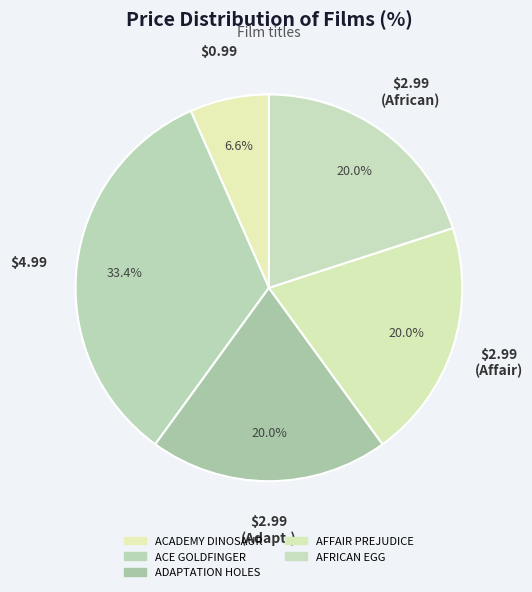

To the nearest percent, what is the average slice percentage?

20%